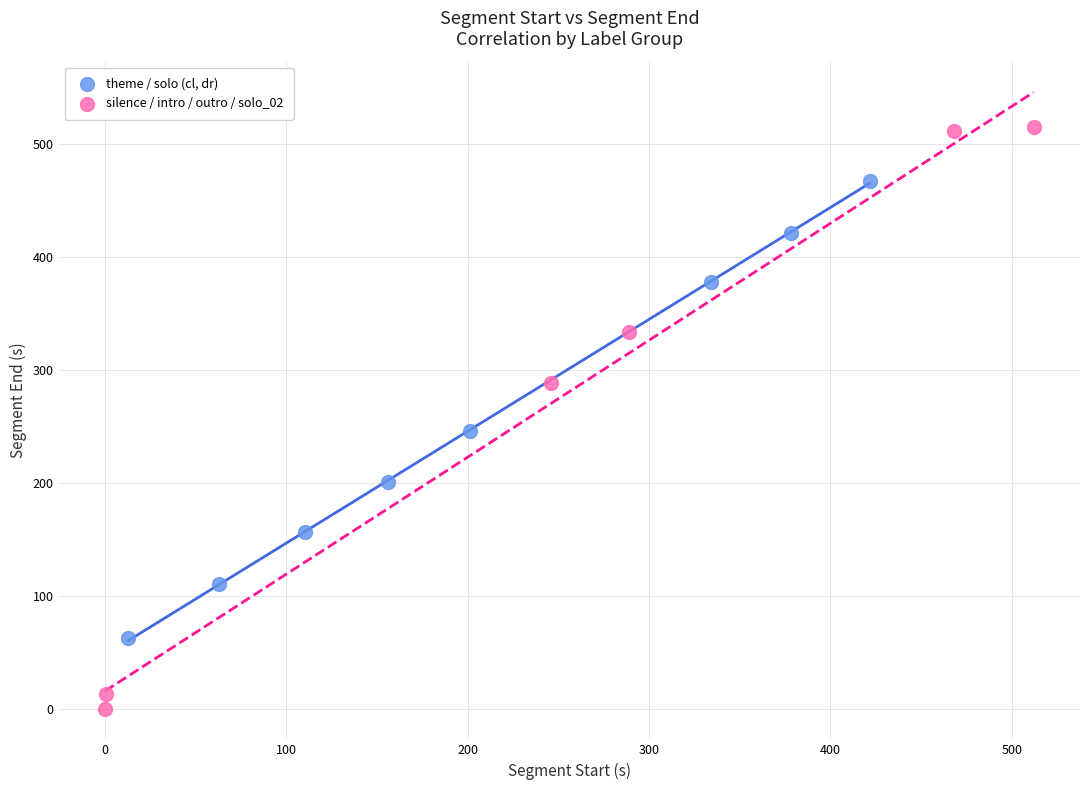

Which series has the widest spread of Y values?

silence / intro / outro / solo_02